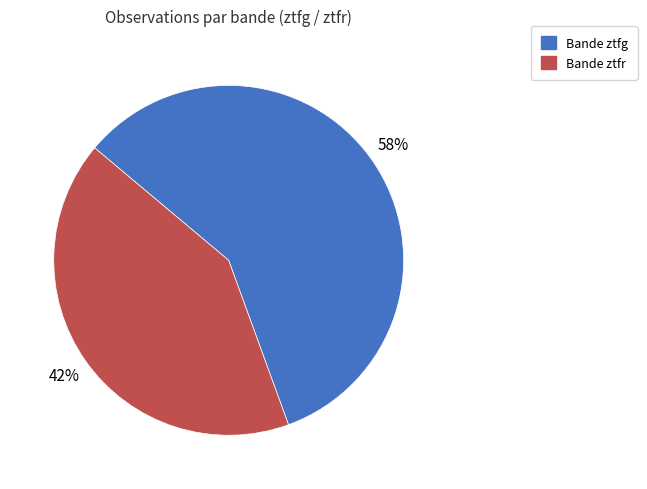

Is there a majority slice in this chart?

Yes